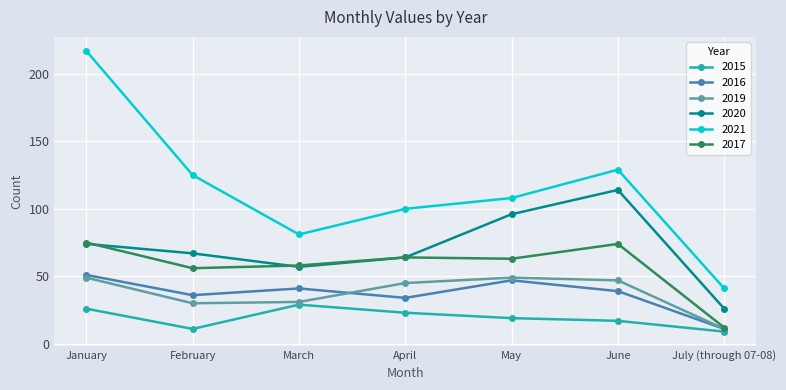

How many interior local valleys does the 2021 series have?

1